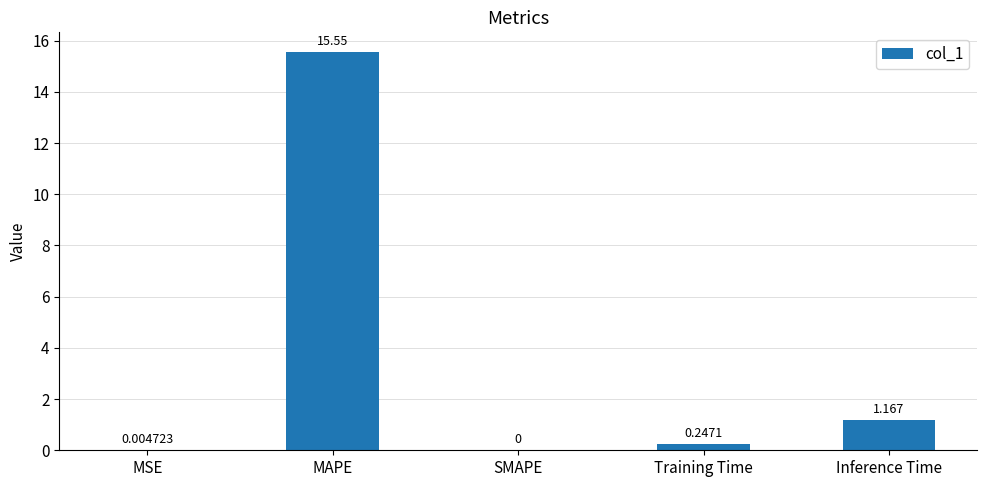

Which label corresponds to the largest value in the chart?

MAPE